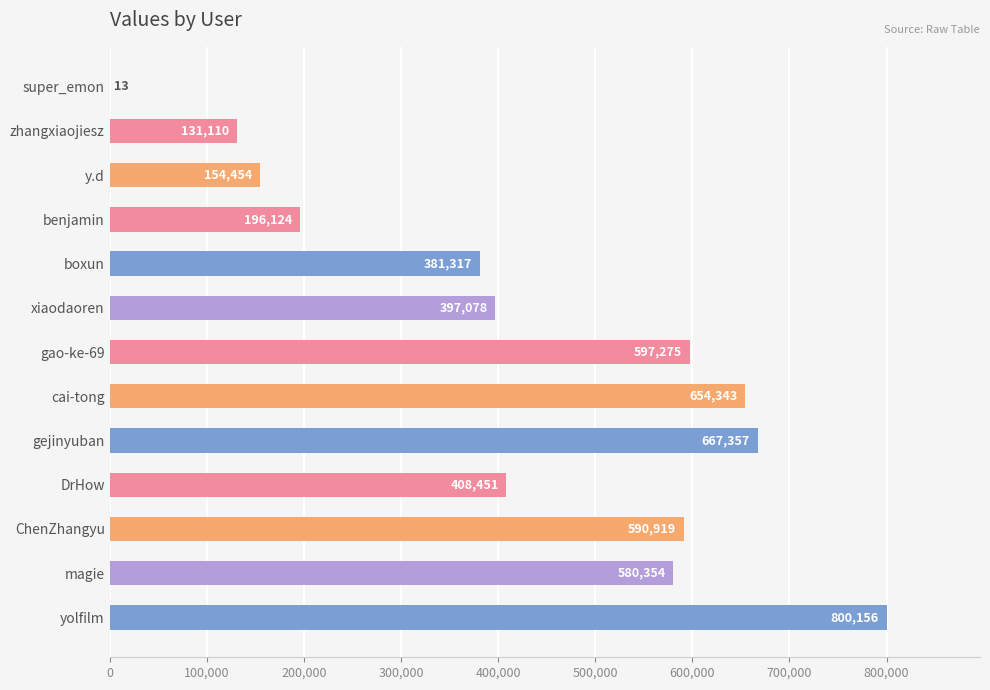

True or false: the data shows 408451 at DrHow.

True